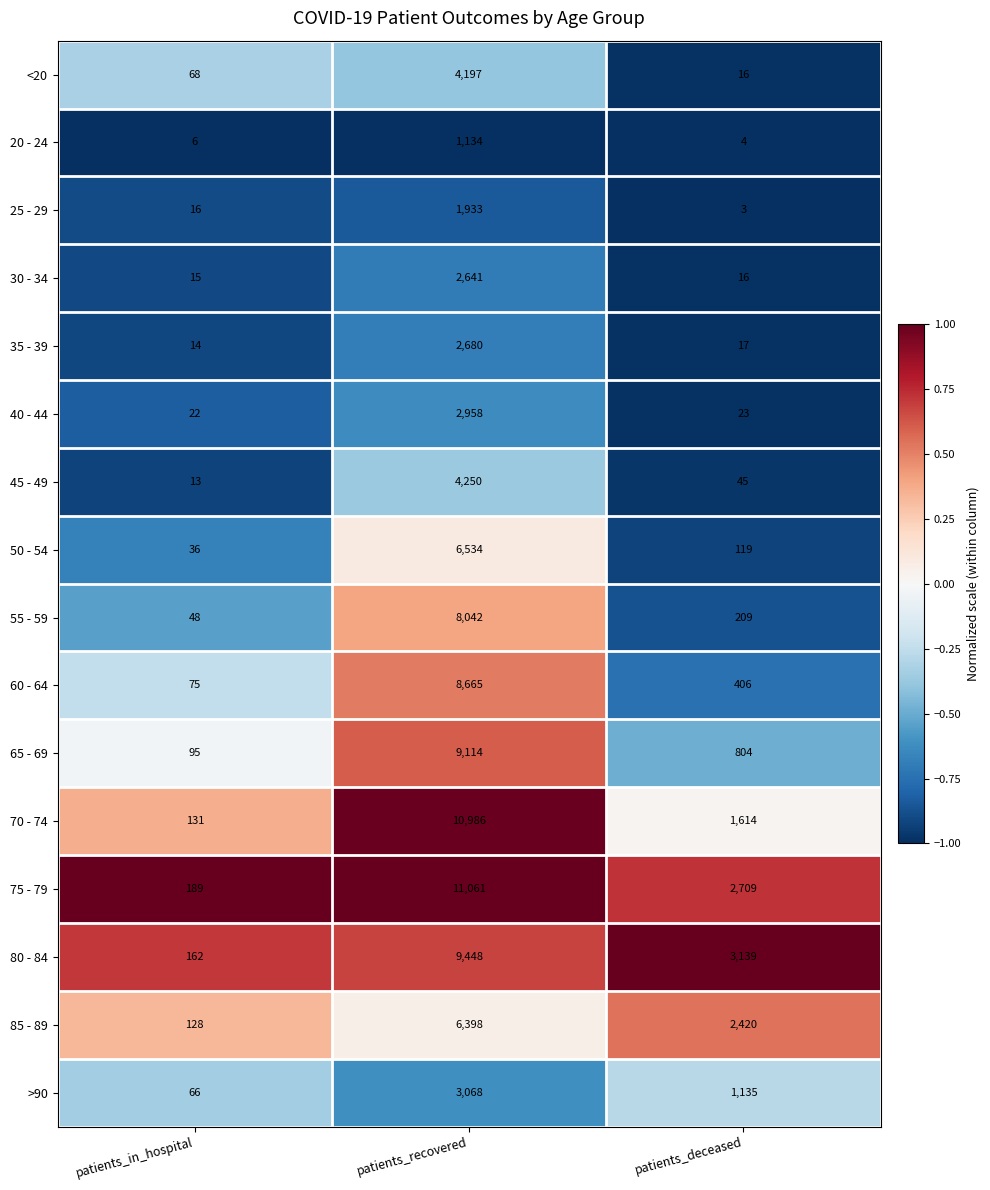

Is it true that >90 equals 1504 at patients_recovered?

False